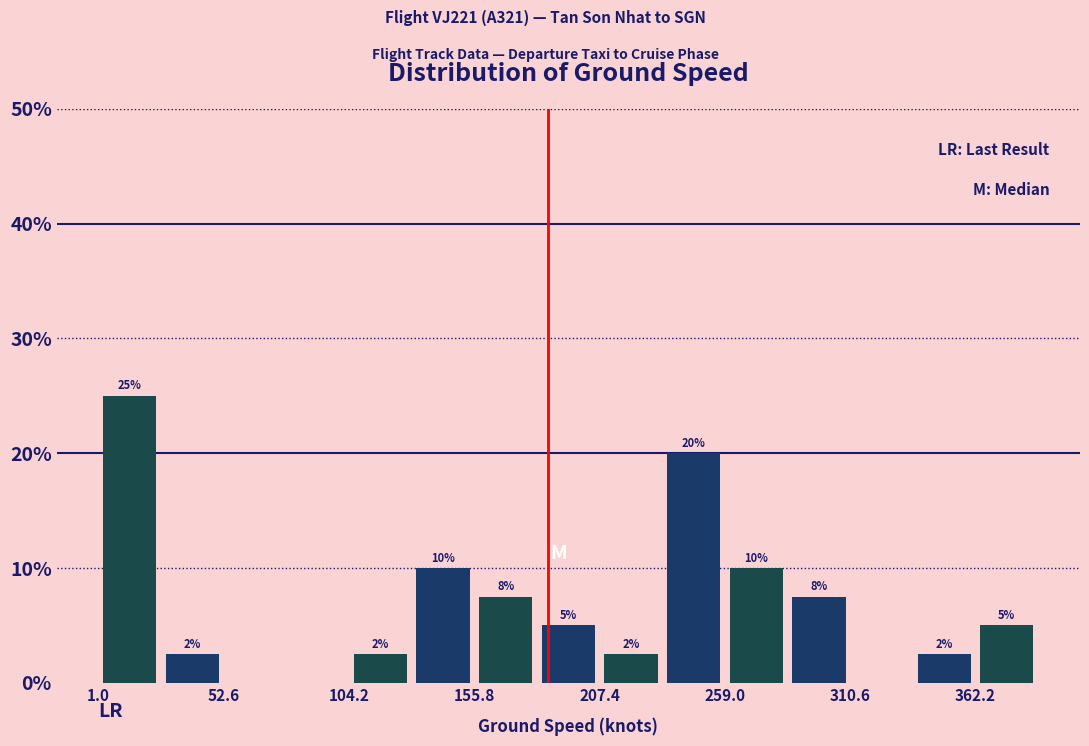

Around what value on the x-axis is the tallest bar? Give the approximate position of its centre, as read against the axis.

10